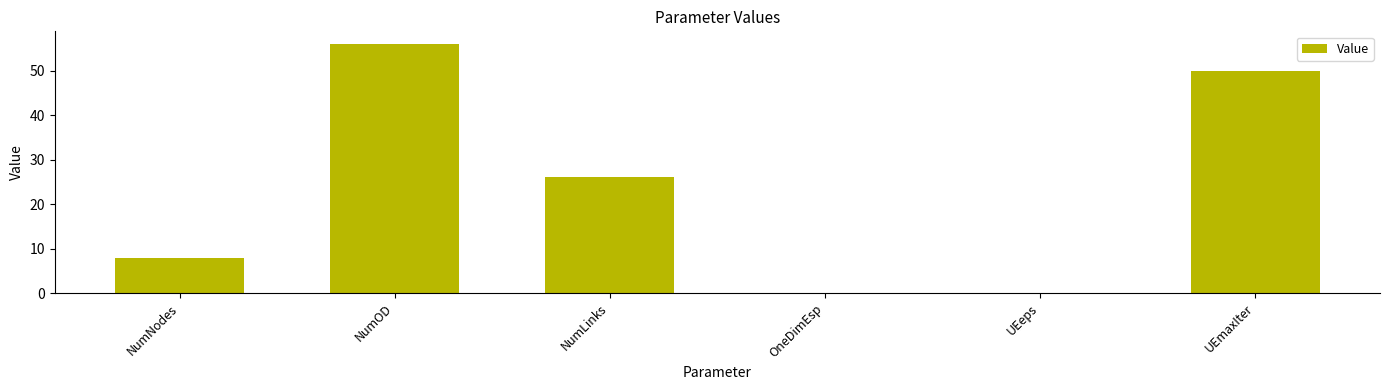

Which category has the highest value across all series?

NumOD